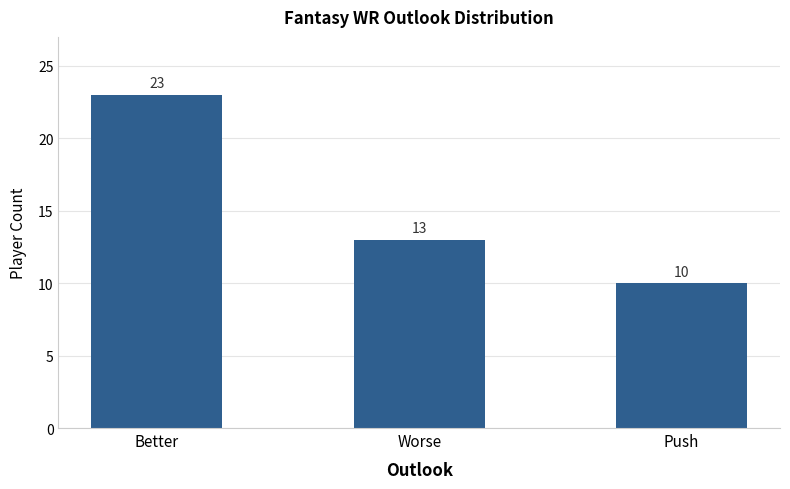

Is it true that the value at Better is 11?

False